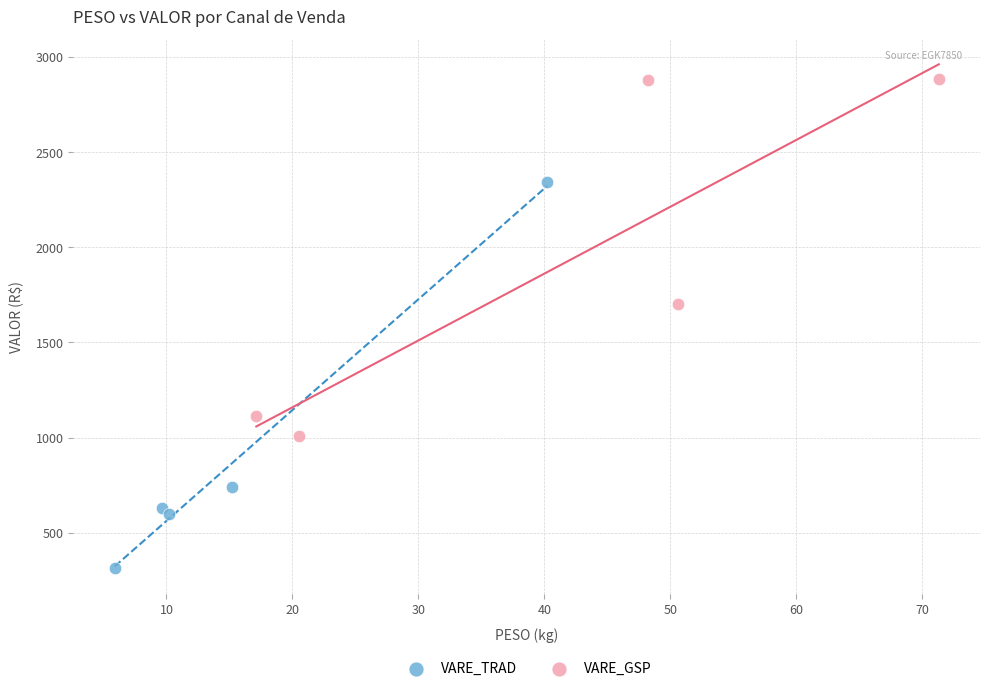

Which series reaches the maximum Y coordinate?

VARE_GSP